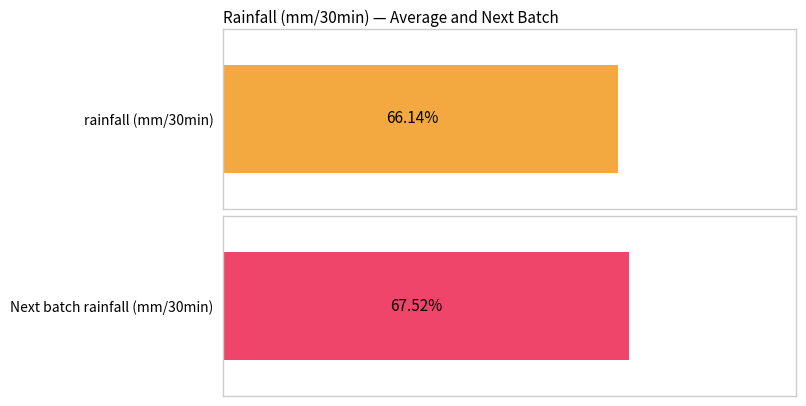

Which series has the widest spread of values?

Next batch rainfall (mm/30min)